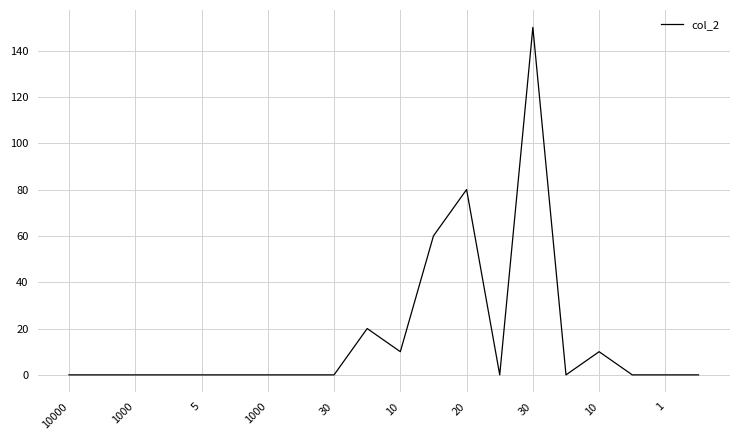

What is the greatest value displayed?

150